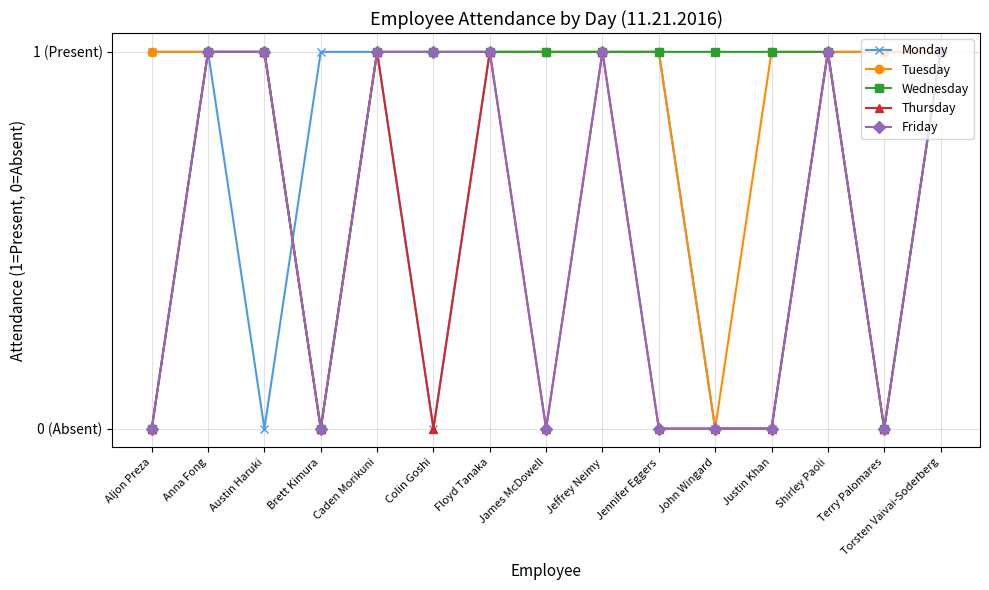

What is the label of the 15th point from the right?

Aljon Preza